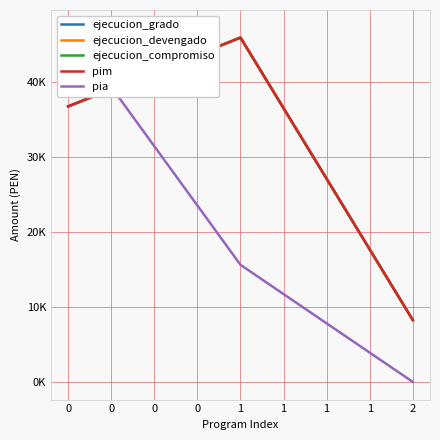

How many values in the ejecucion_grado series are below 36711?

1